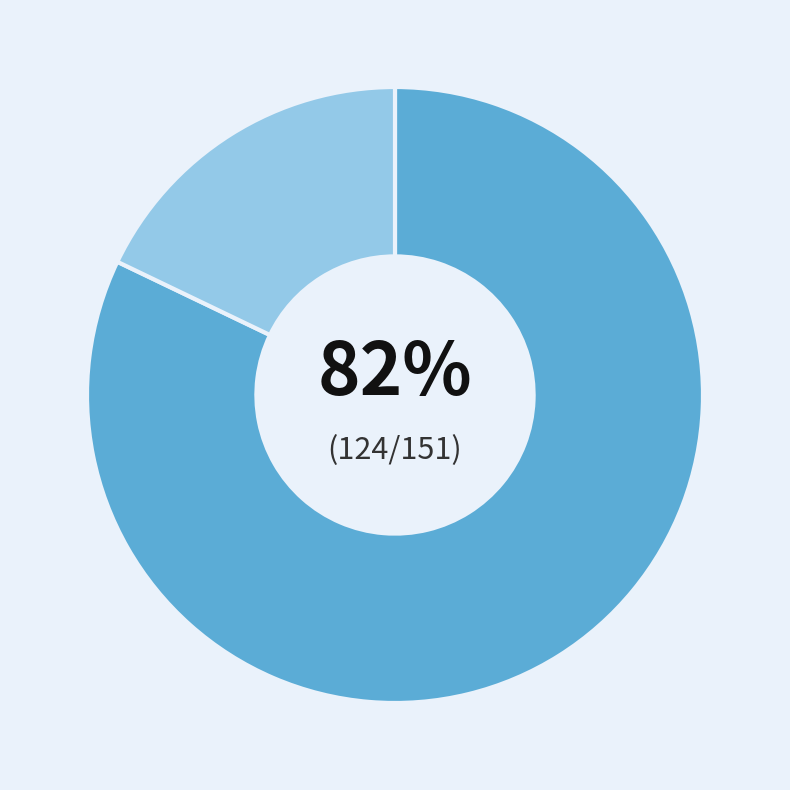

To the nearest percent, what is the difference between the largest and smallest slice percentages?

64%